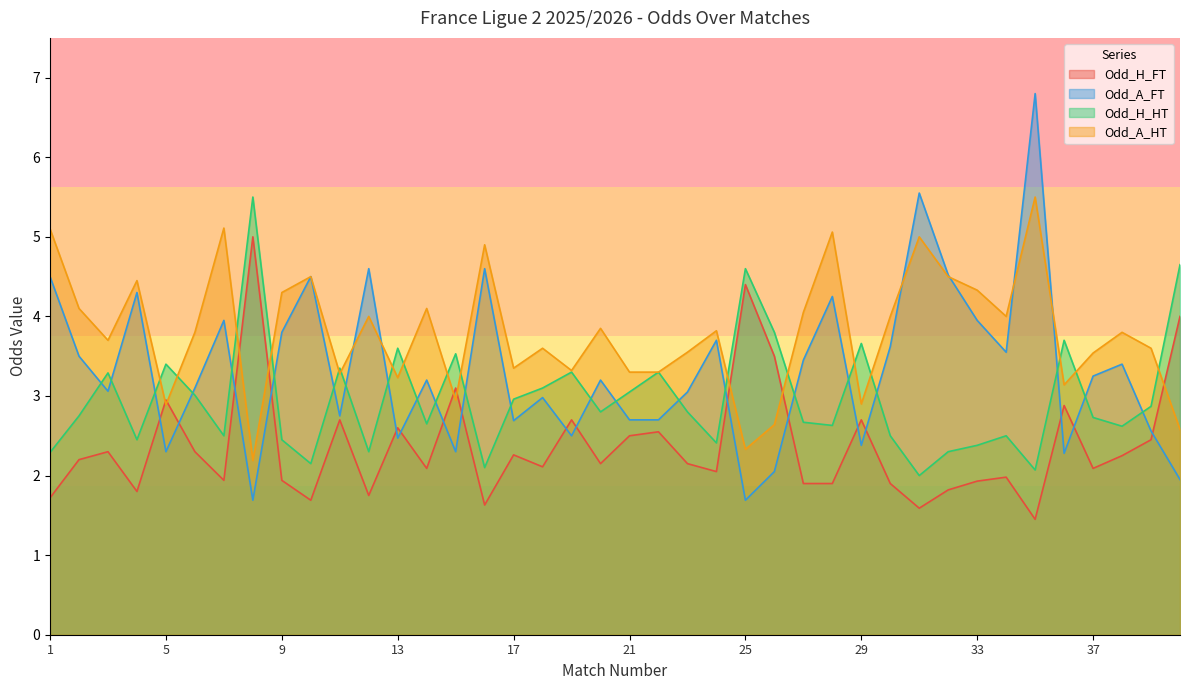

What is the sum of the Odd_A_FT values at 19 and 30?

6.1